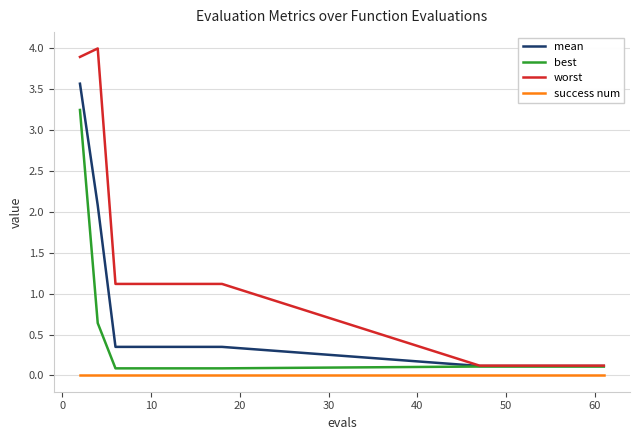

What is the maximum value for worst?

4.0